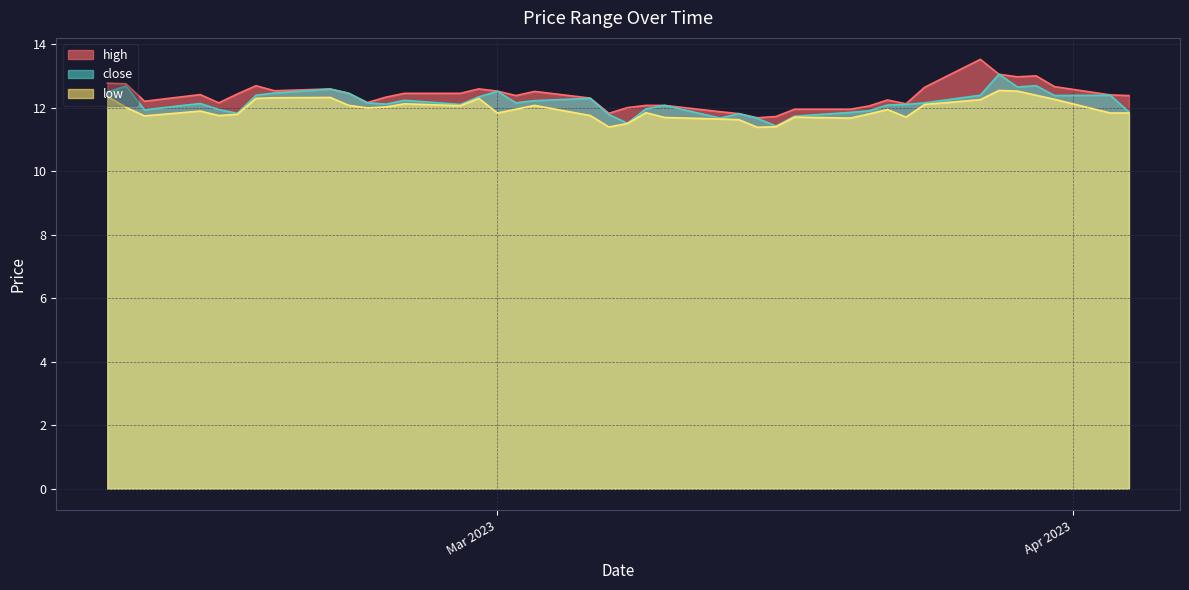

What is the value of the high point at the 22nd from the left?

12.1